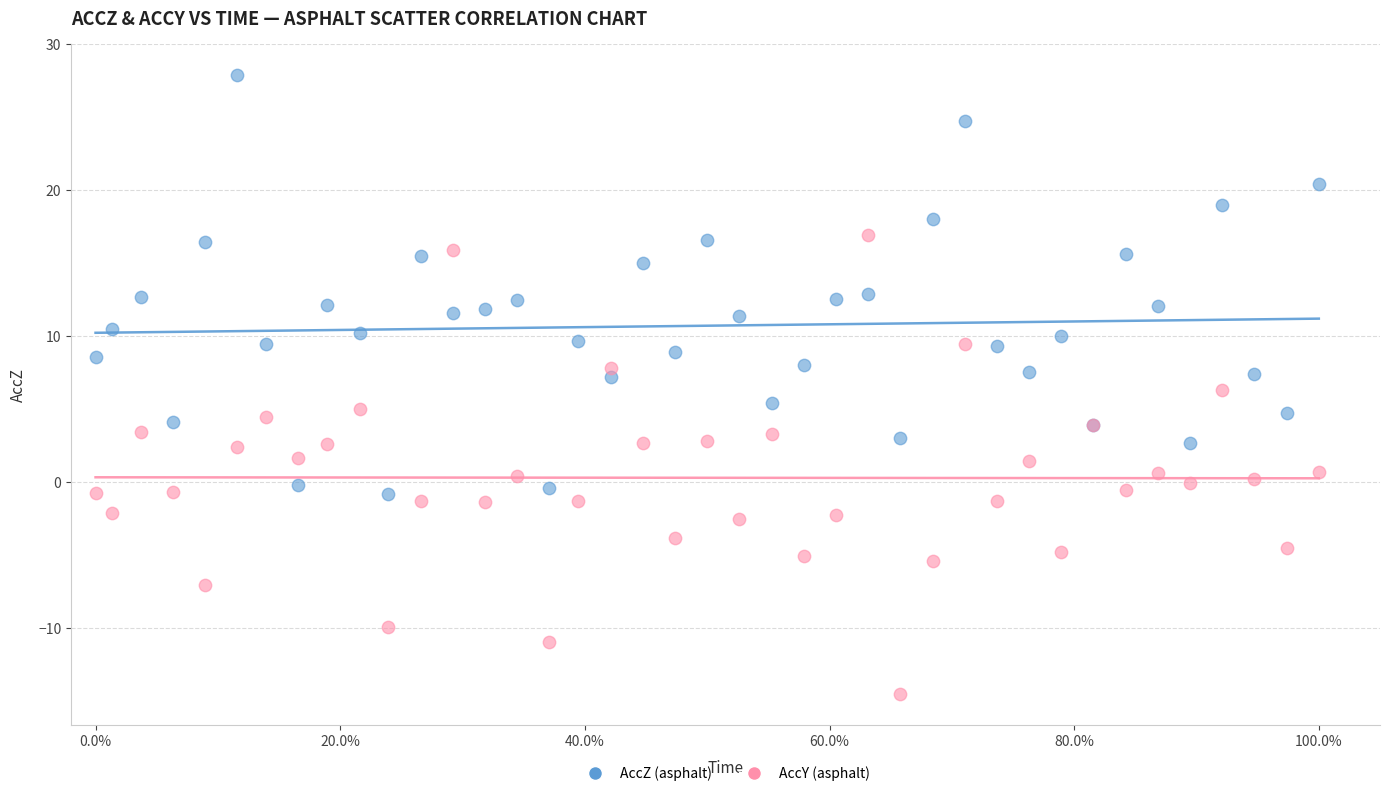

What are all the series names shown in the legend?

AccZ (asphalt), AccY (asphalt)